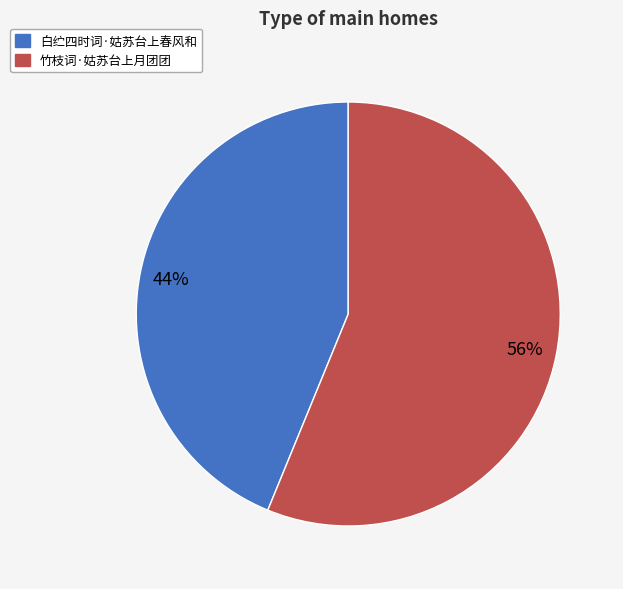

True or false: 白纻四时词·姑苏台上春风和 accounts for 33% of the total.

False